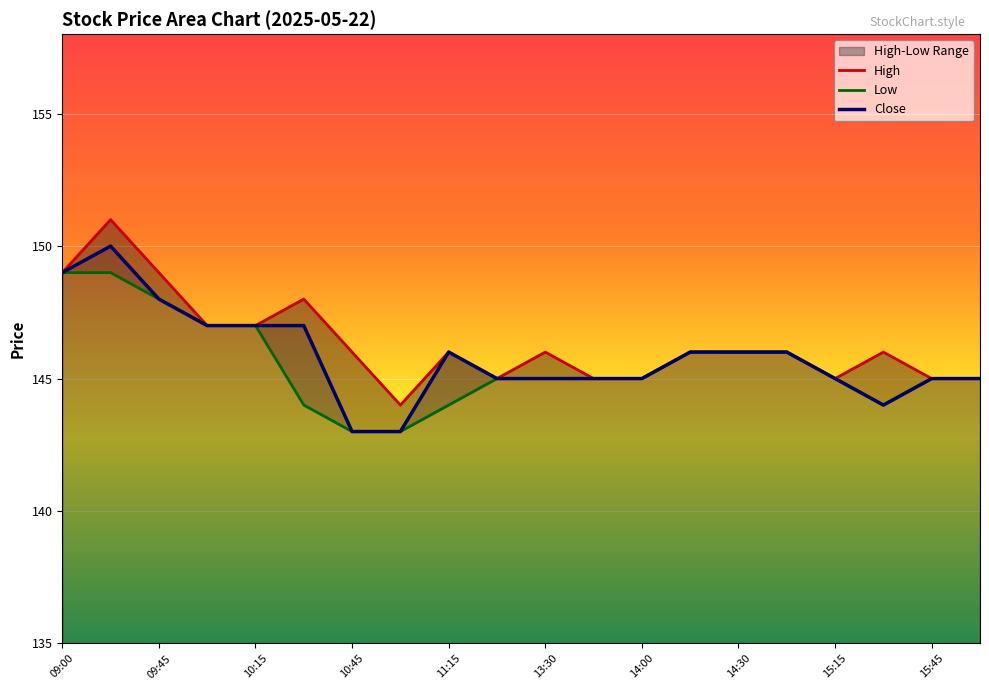

Count the Low values in the range 145 to 147.

12